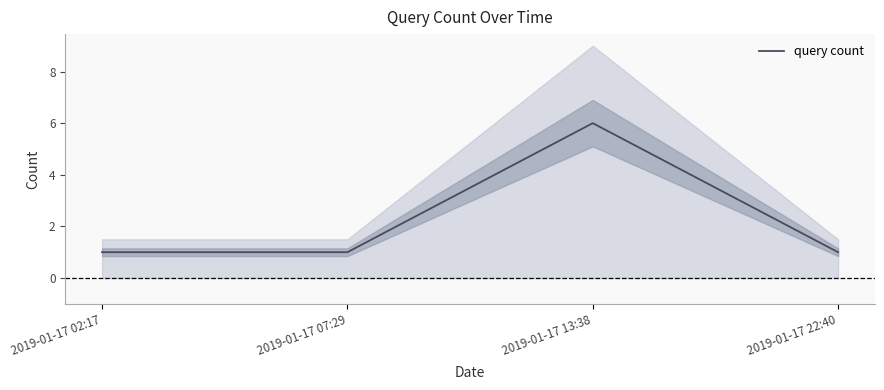

Rank the categories by value from highest to lowest.

2019-01-17 13:38, 2019-01-17 02:17, 2019-01-17 07:29, 2019-01-17 22:40